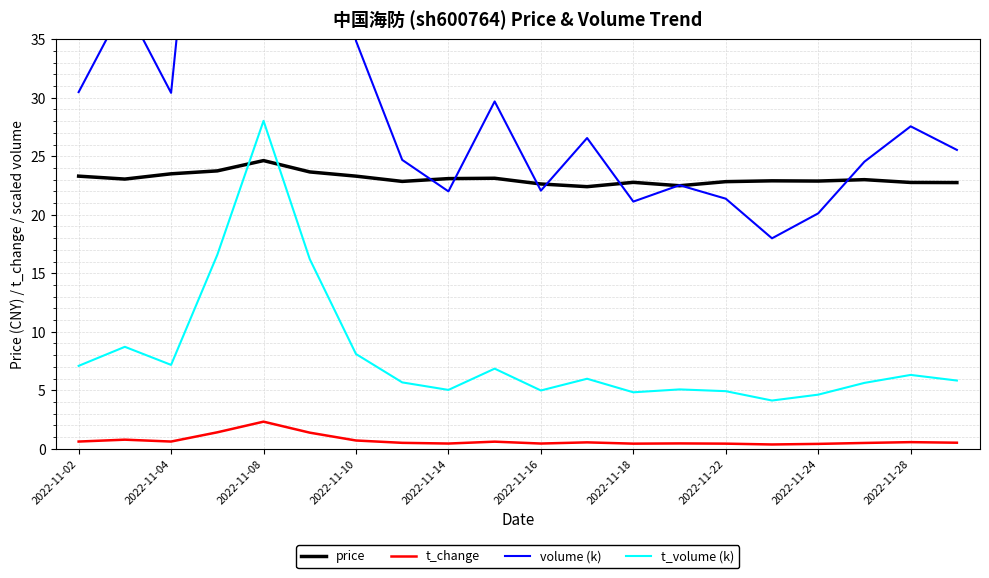

Is it true that t_volume (k) equals 7.0 at 2022-11-22?

False